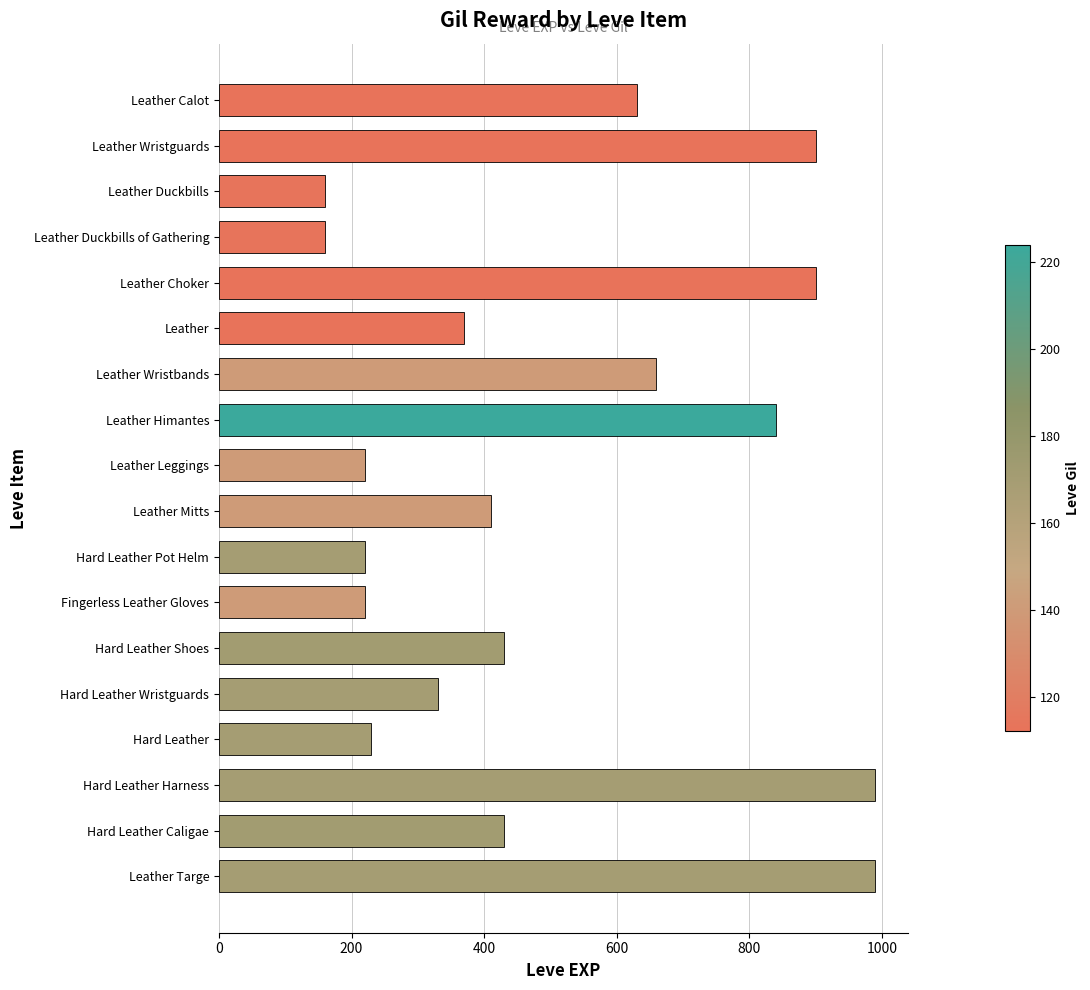

Reading top to bottom, transcribe all the data shown in this chart.

630	900	160	160	900	370	660	840	220	410	220	220	430	330	230	990	430	990